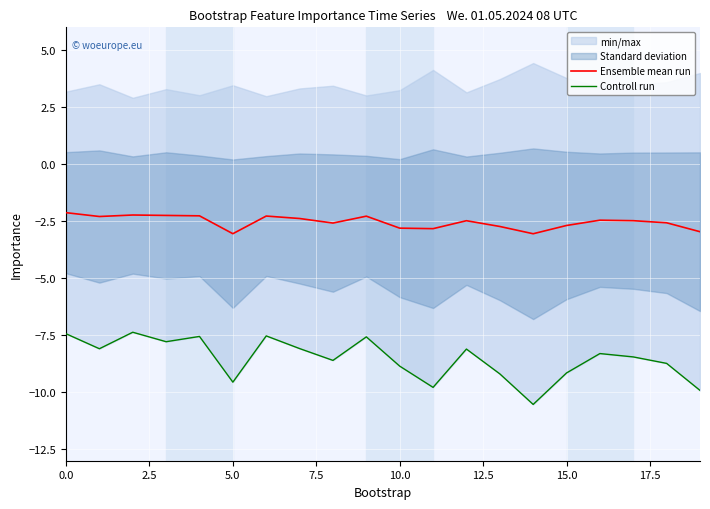

At which label does Ensemble mean run reach its minimum?

14